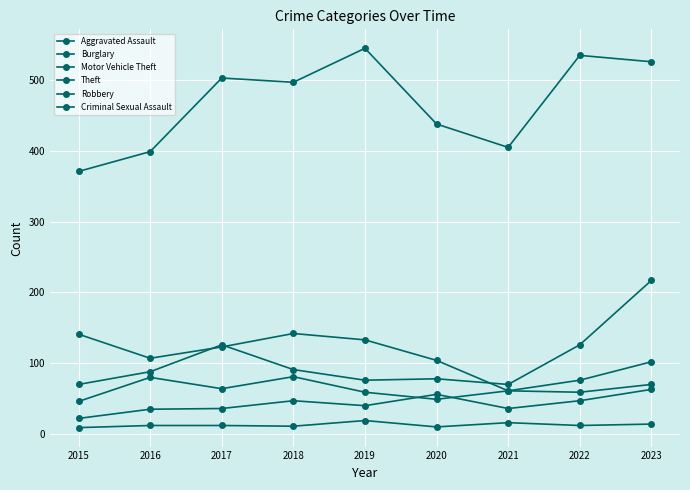

What is the value of the Robbery point at the 8th from the left?

59